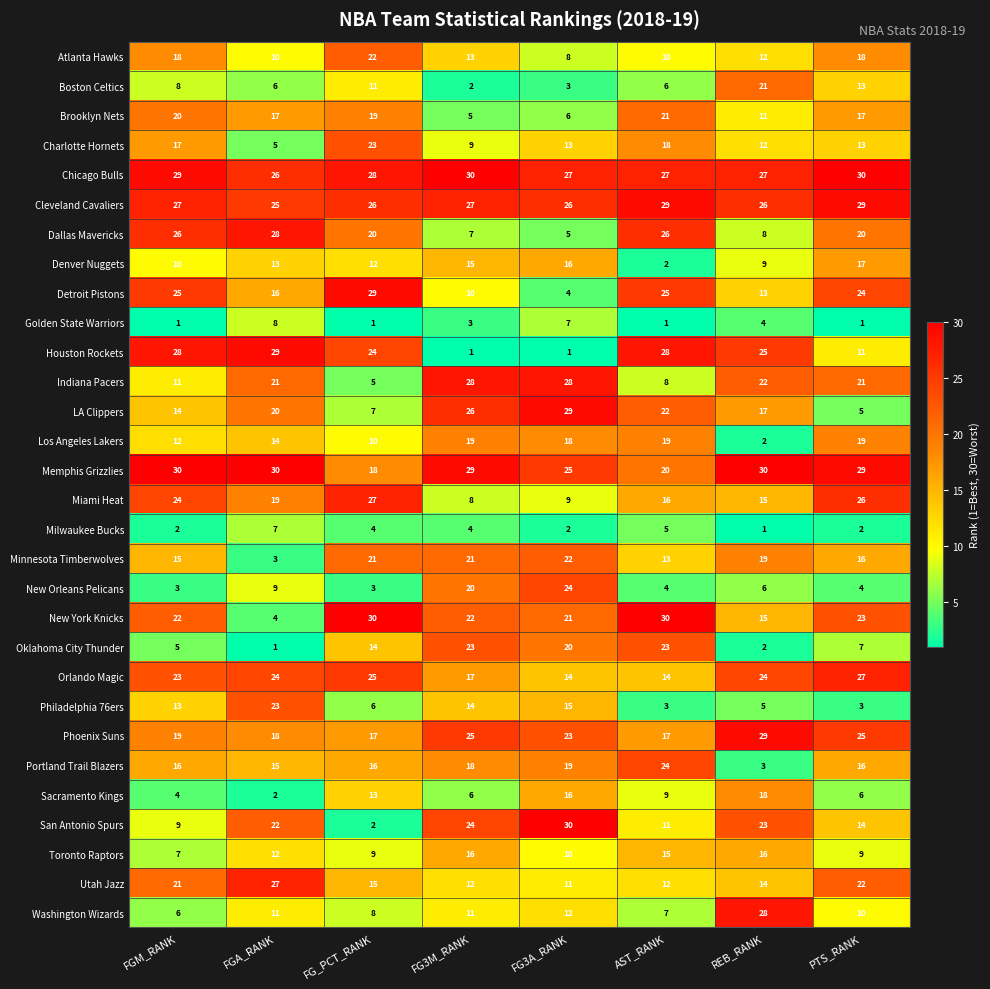

What is the difference between the highest and lowest values at REB_RANK?

29